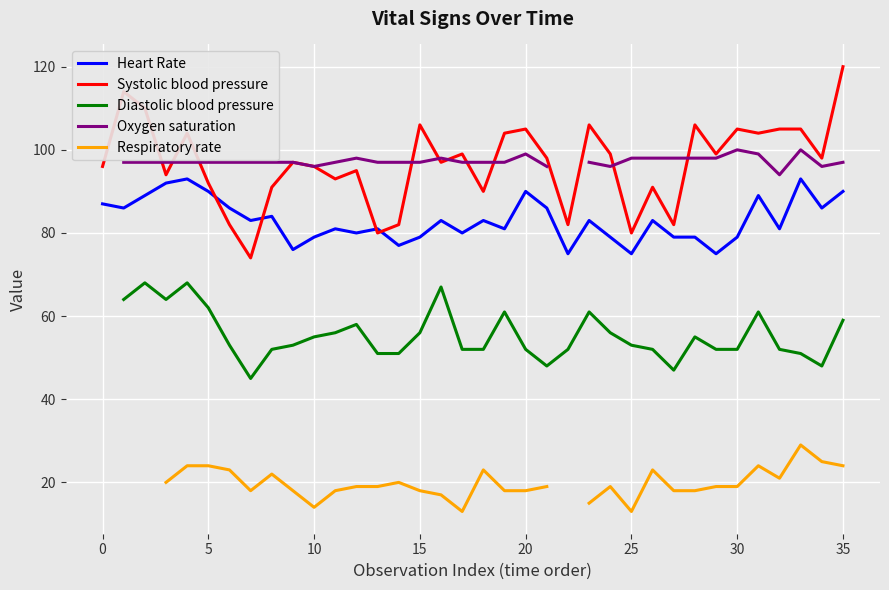

Is it true that Heart Rate equals 47 at 25?

False